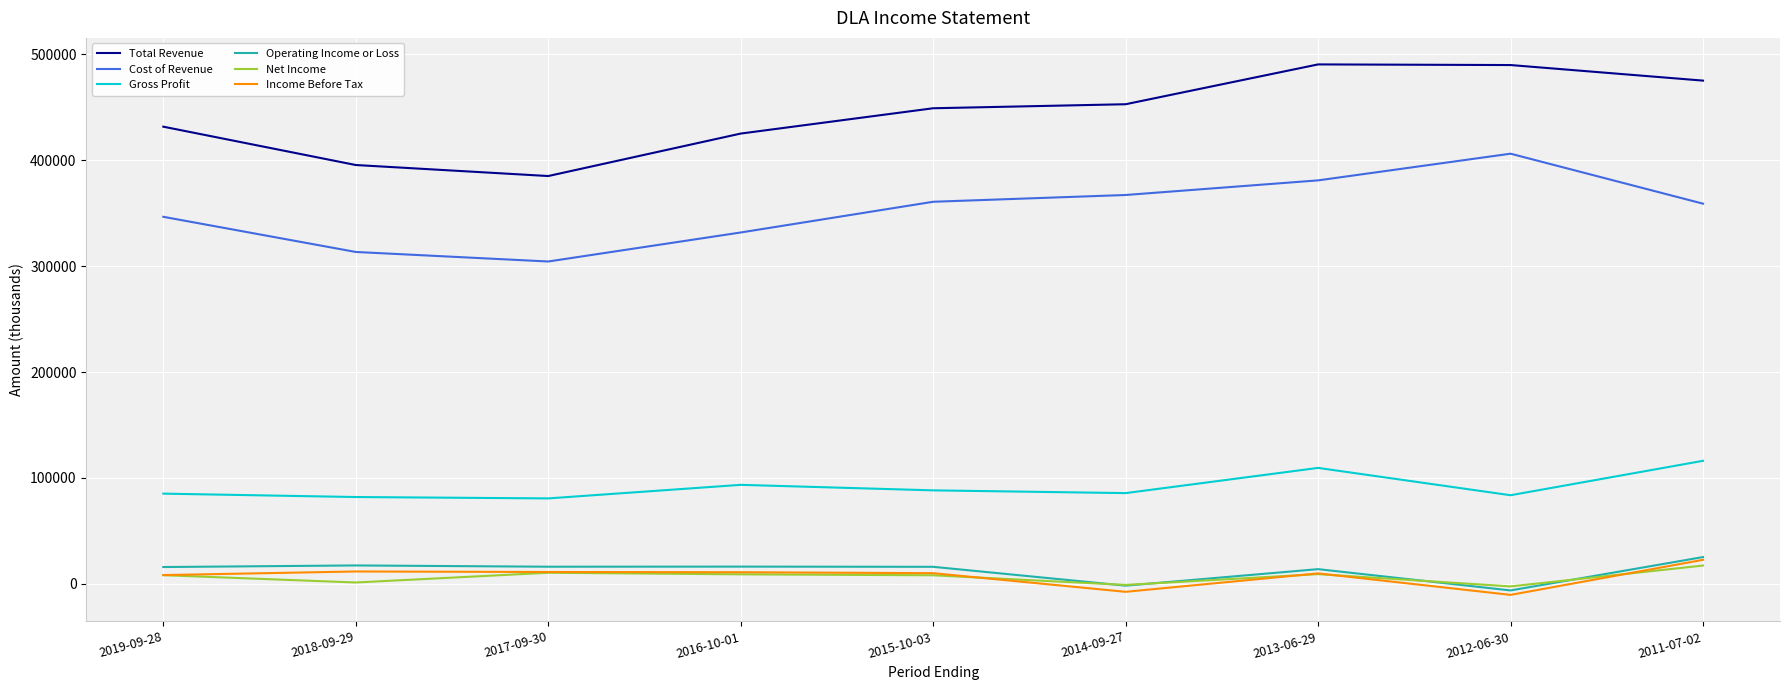

True or false: Income Before Tax and Total Revenue cross at least once.

False